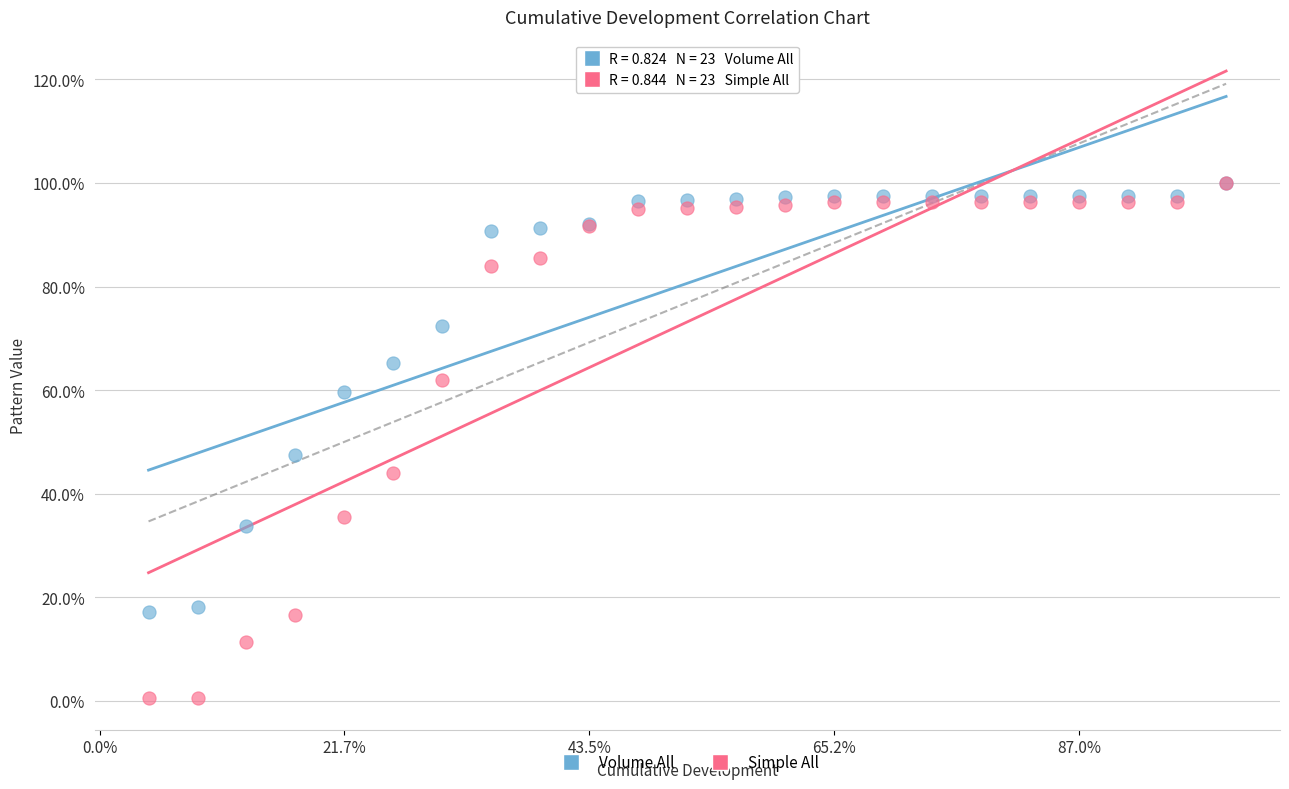

Which series has the widest spread of Y values?

Simple All